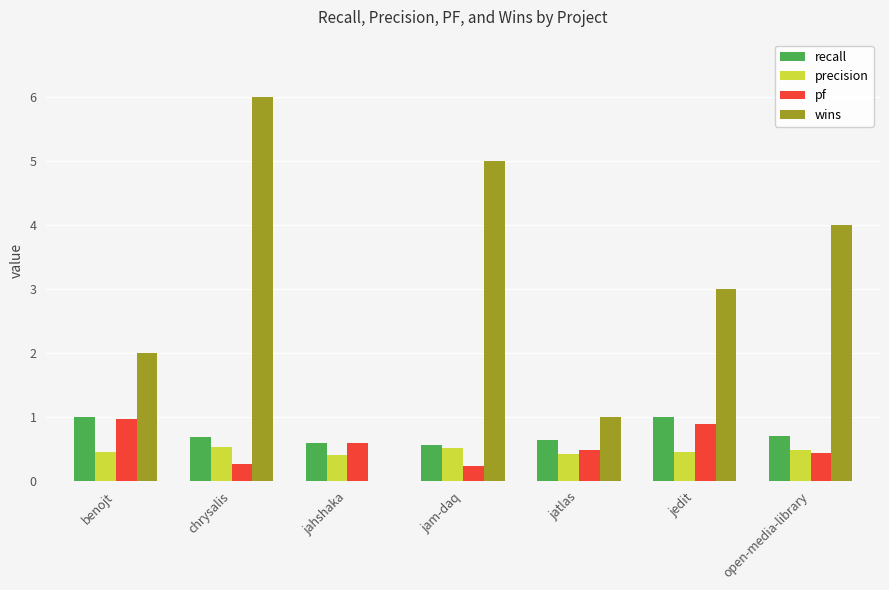

Is it true that precision equals 0.5 at chrysalis?

True